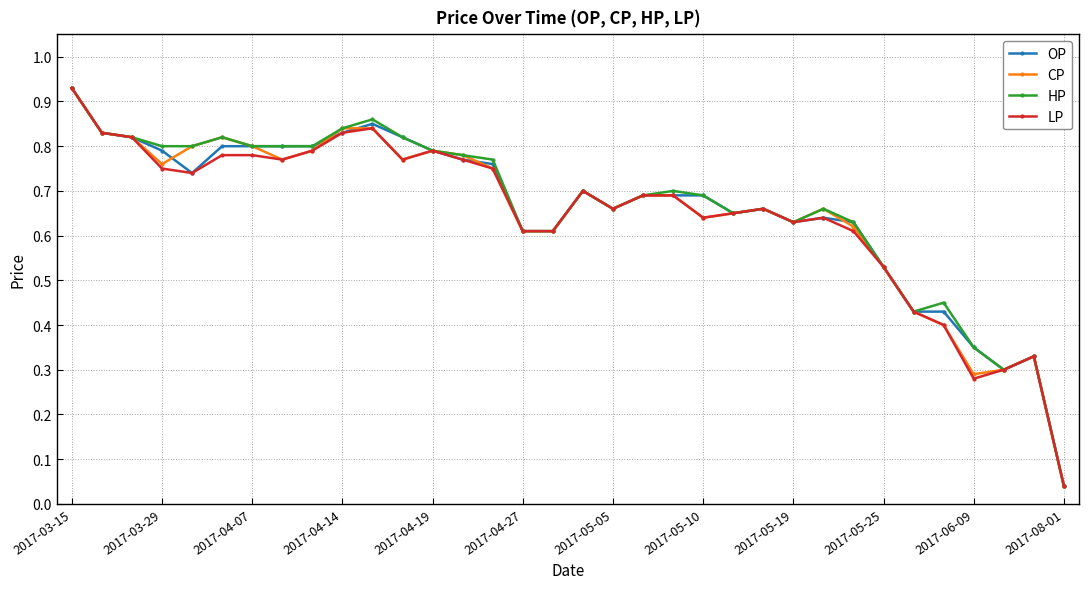

What is the sum of all HP values?

22.6